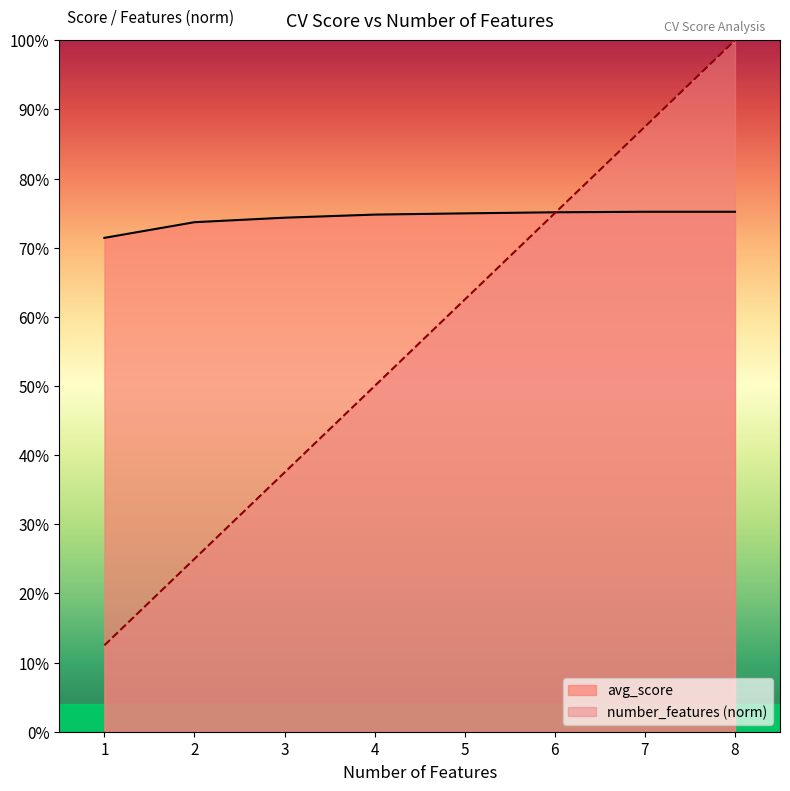

What is the minimum value shown in the chart?

0.1